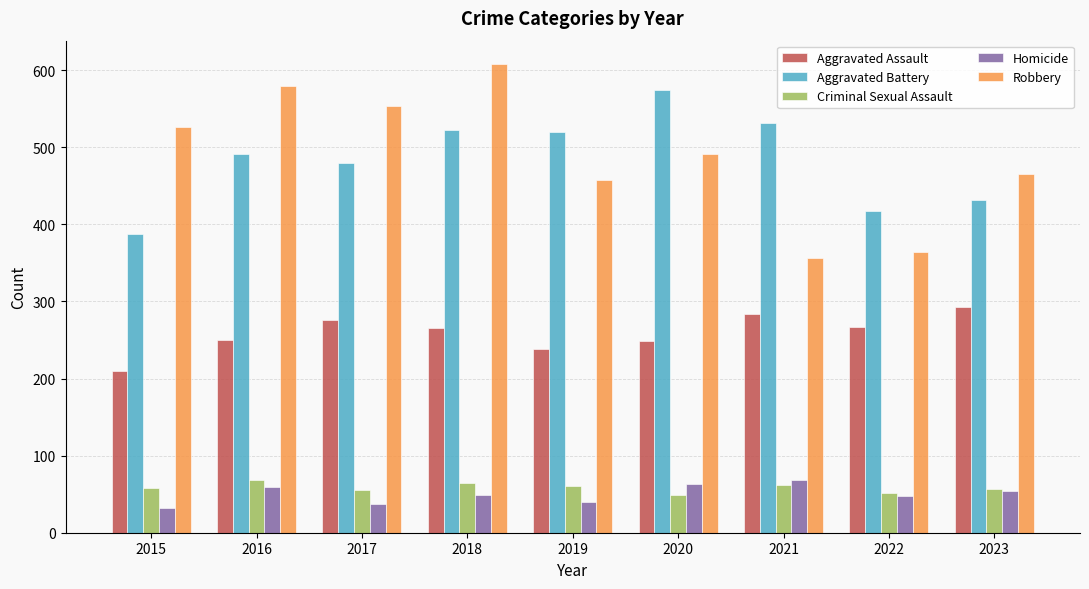

What is the average value of the Aggravated Assault series?

259